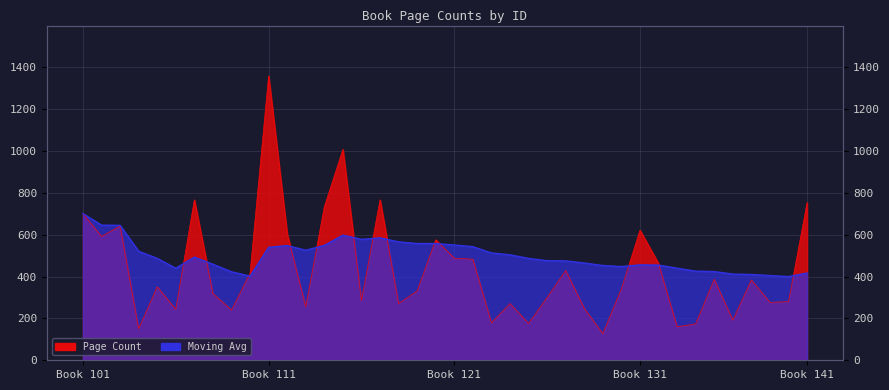

Does the chart have visible grid lines?

Yes